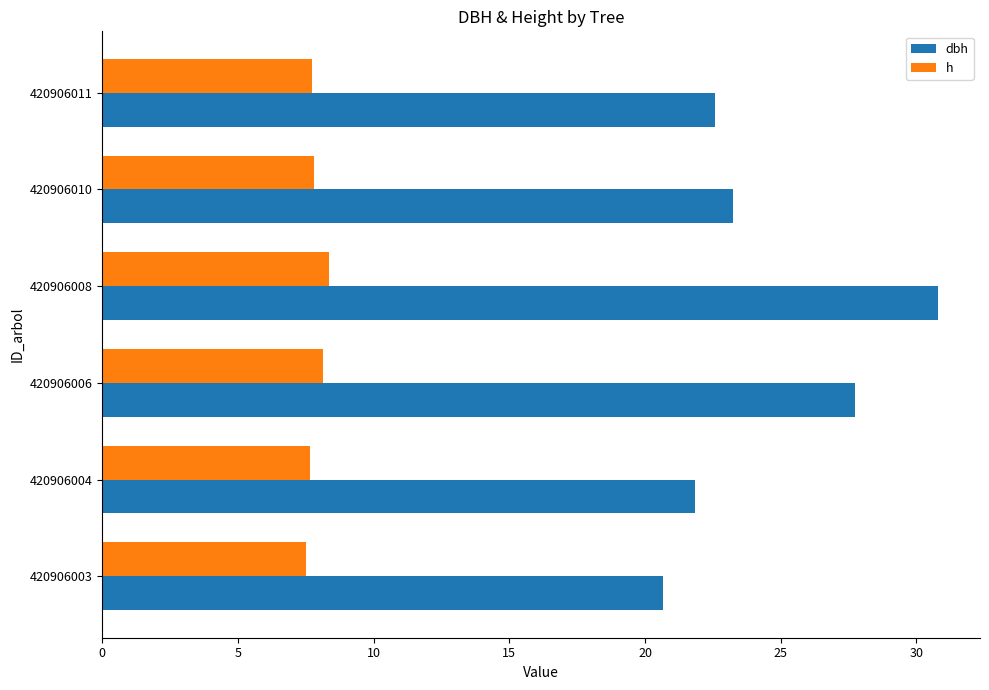

What is the maximum value shown in the chart?

30.8